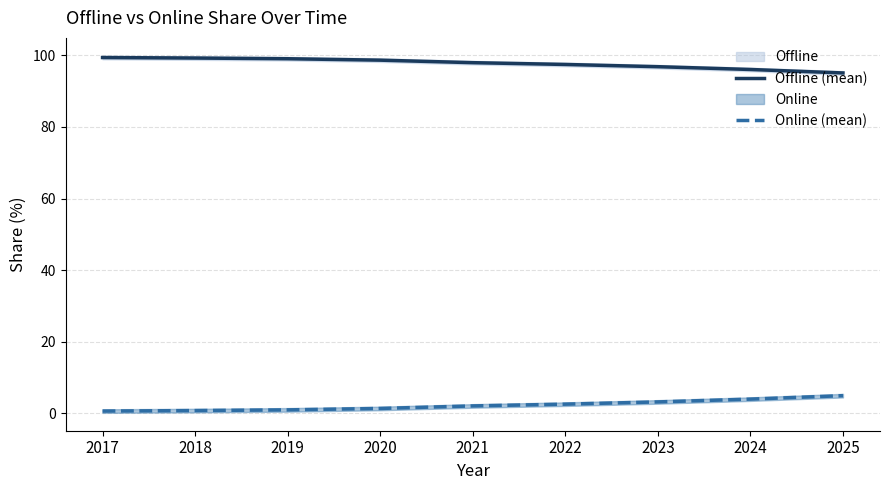

What is the spread (max minus min) of values at 2021?

95.9